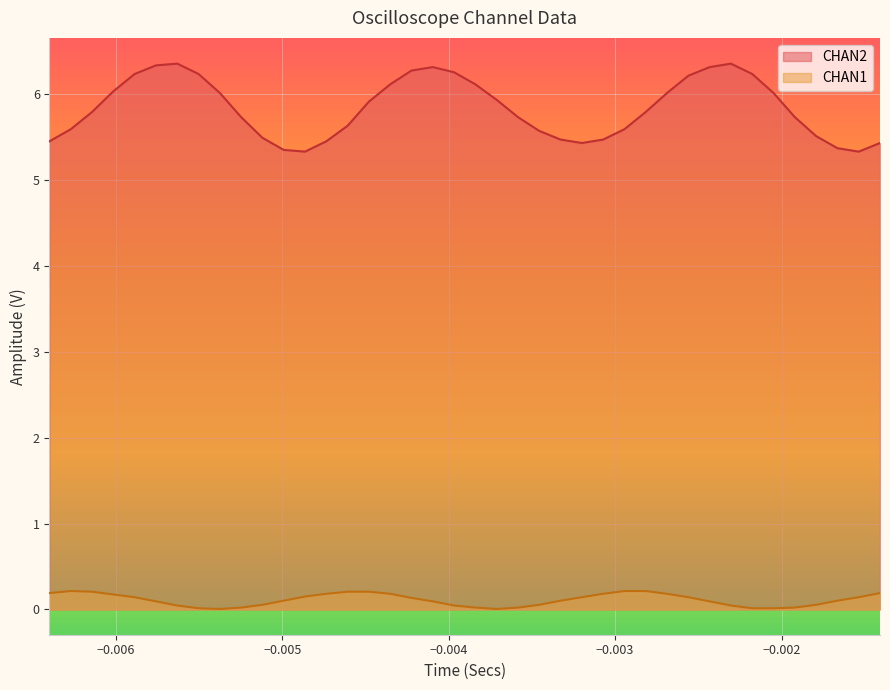

What is the difference between the maximum and minimum values in the CHAN2 series?

1.0